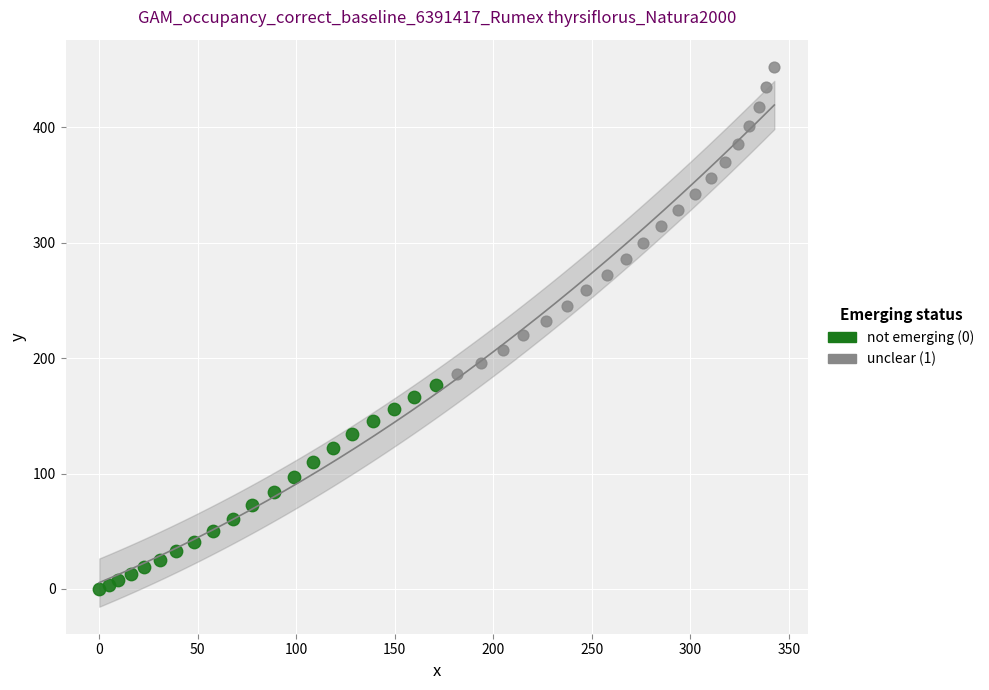

Which series reaches the maximum Y coordinate?

unclear (1)